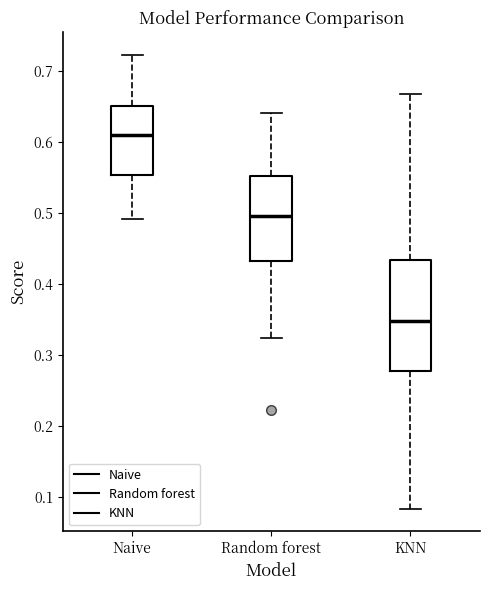

Reading left to right, transcribe this box plot: for each box, give where its median line is, the range the box spans, and where its two whiskers end, as read against the y-axis. The values are not printed on the chart, so give them approximately, as read against the axis.

Naive: median 0.61, box 0.55 to 0.65, whiskers 0.49 to 0.72
Random forest: median 0.50, box 0.43 to 0.55, whiskers 0.32 to 0.64
KNN: median 0.35, box 0.28 to 0.43, whiskers 0.08 to 0.67